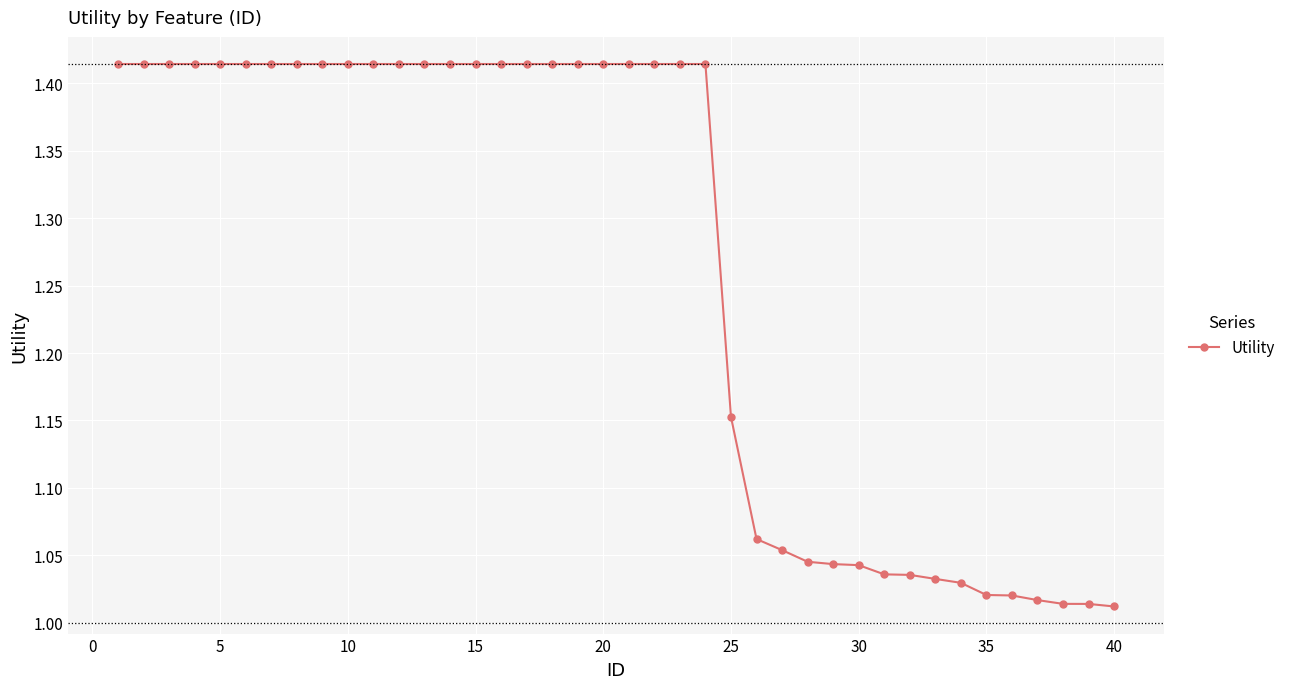

What is the difference between the maximum and minimum values?

0.4